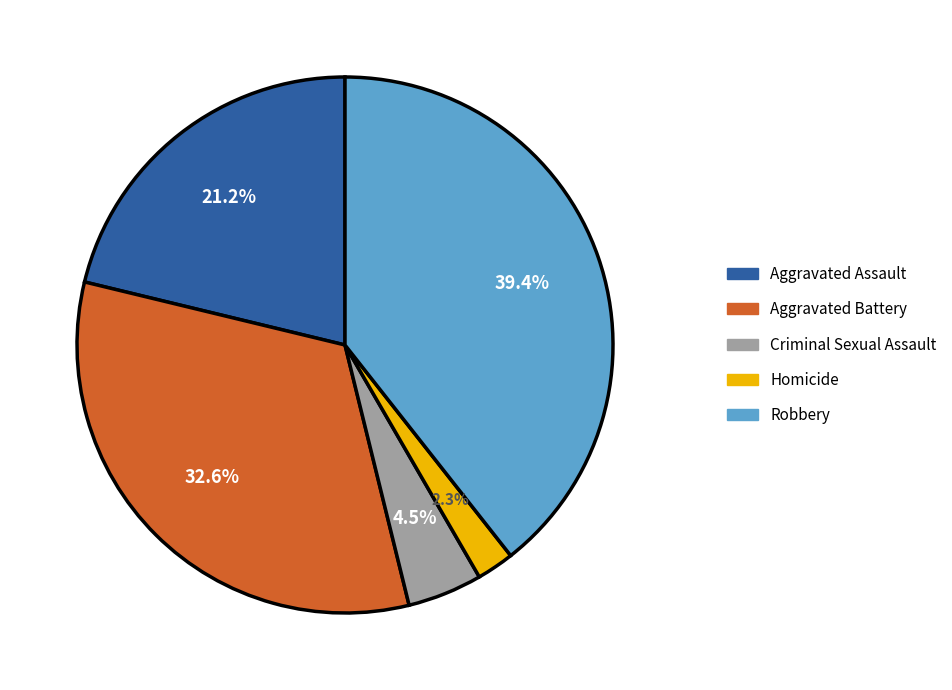

How many slices are in this pie chart?

5